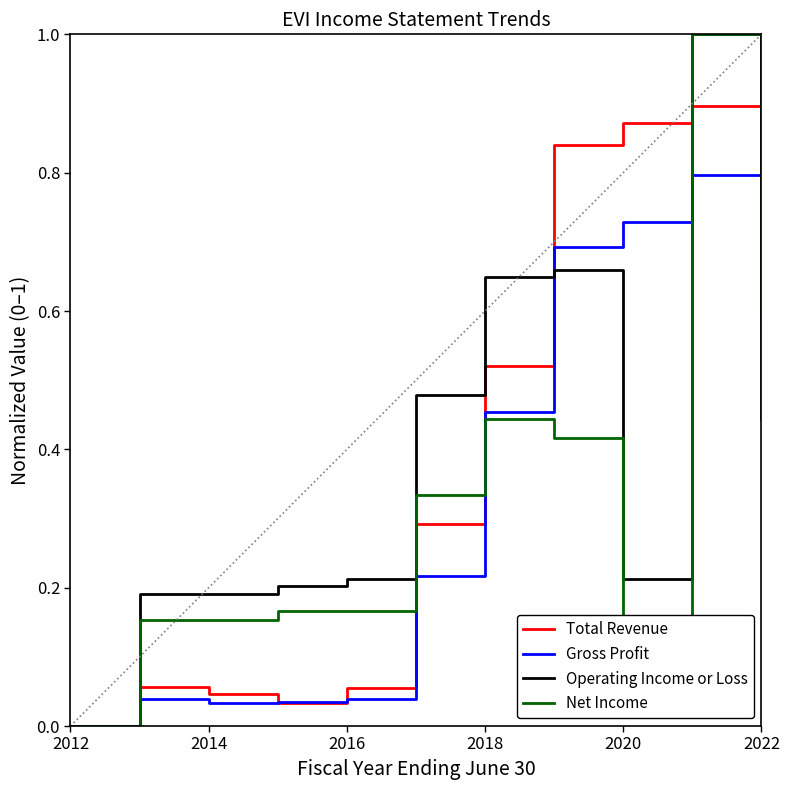

What is the greatest value displayed?

1.0